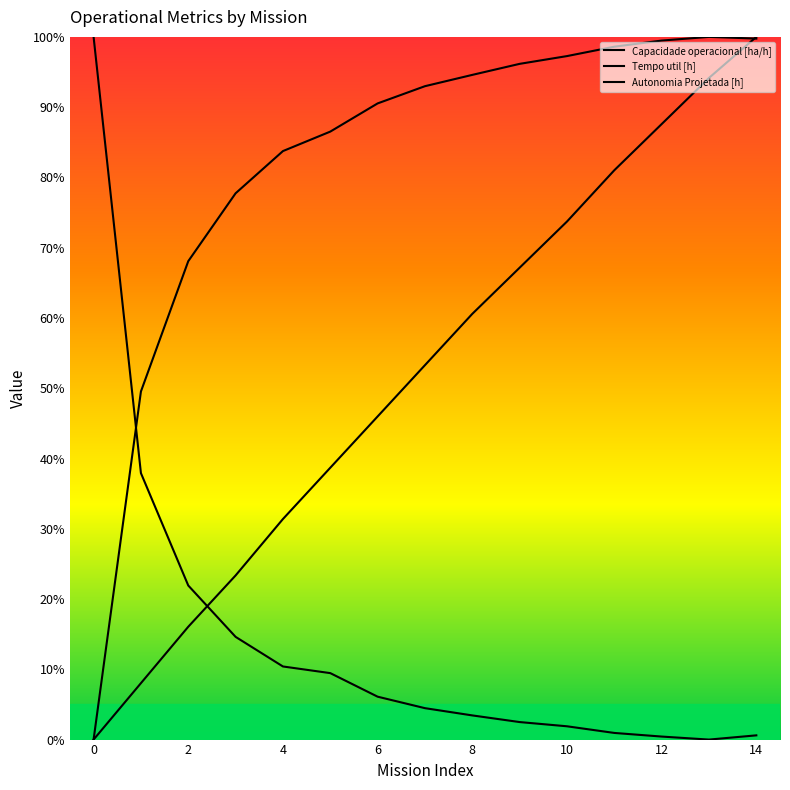

Between which two adjacent categories do Tempo util [h] and Autonomia Projetada [h] first intersect?

4 and 6